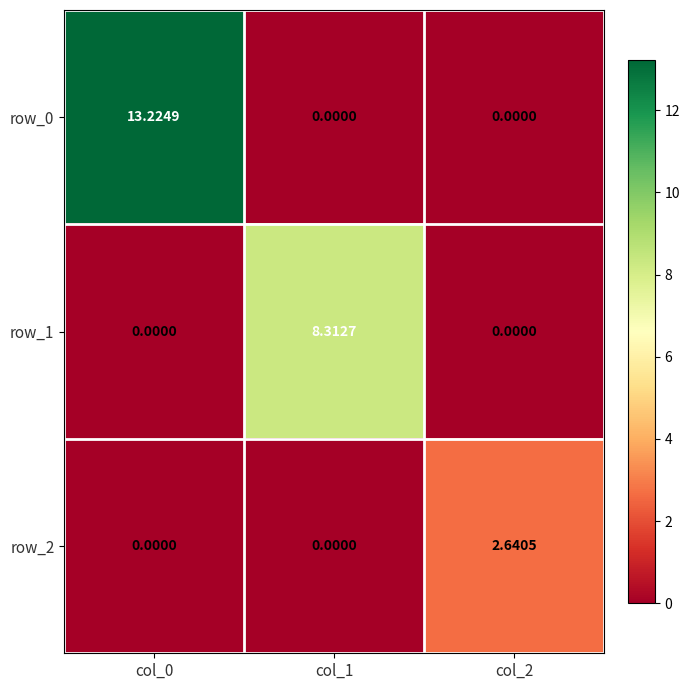

Is the value of row_0 at col_0 greater than the value of row_2 at col_1?

Yes